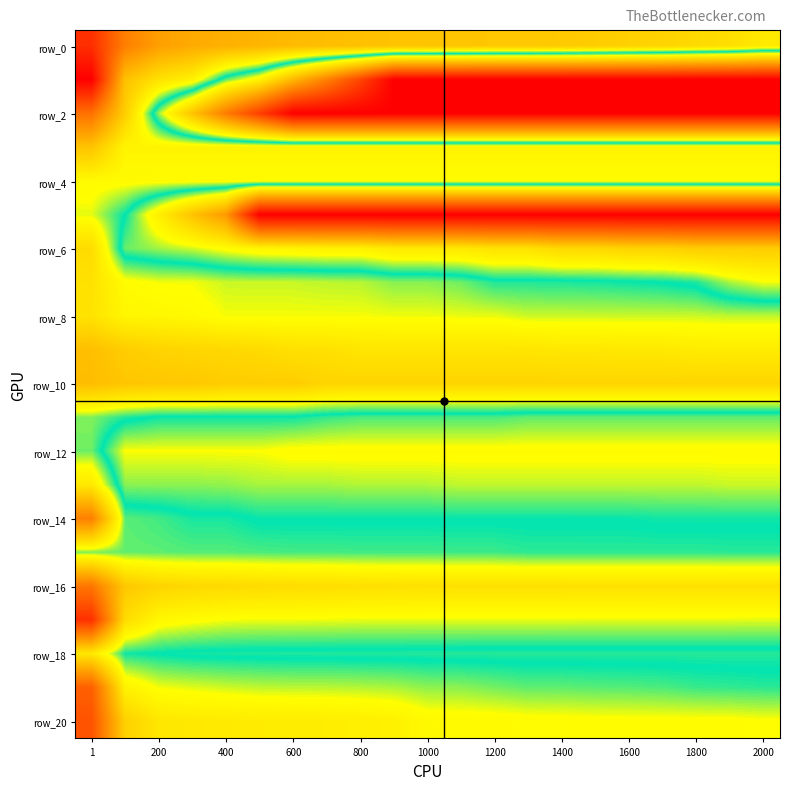

Count the number of data series in this chart.

21